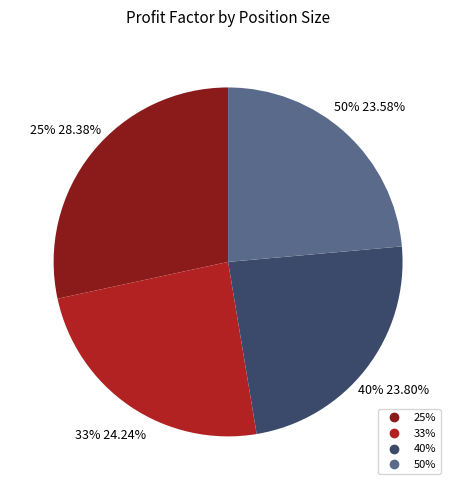

How many segments does this pie chart have?

4